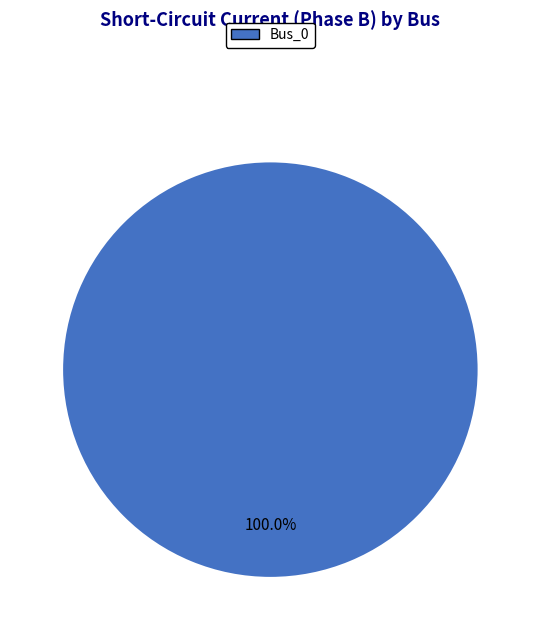

Is there a majority slice in this chart?

Yes